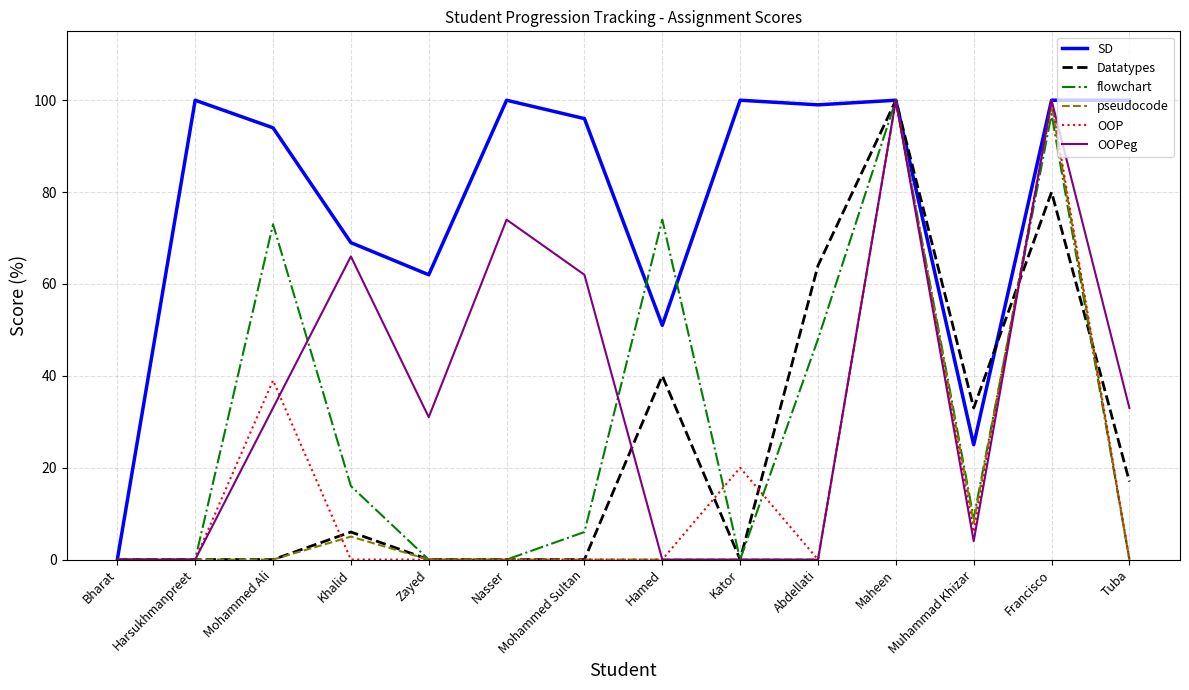

What is the total value across all series at Mohammed Ali?

239